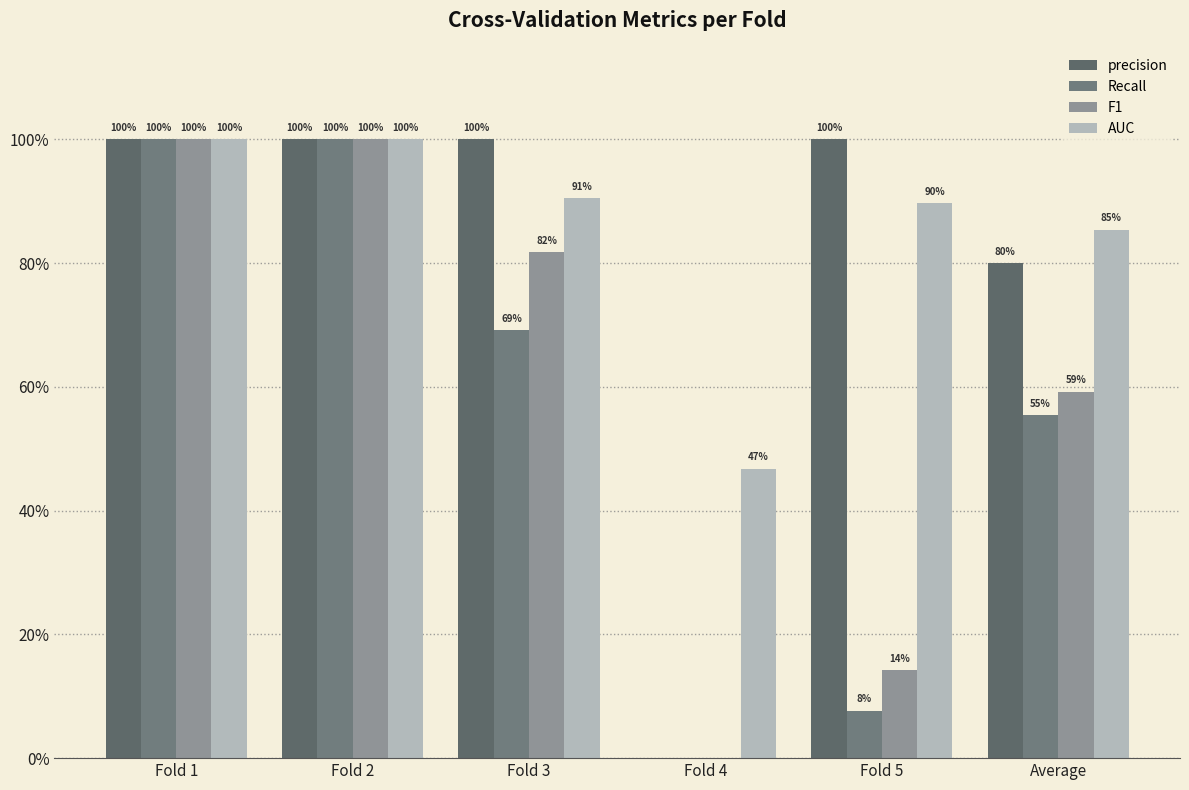

What is the difference between the AUC values at Fold 1 and Fold 3?

0.1